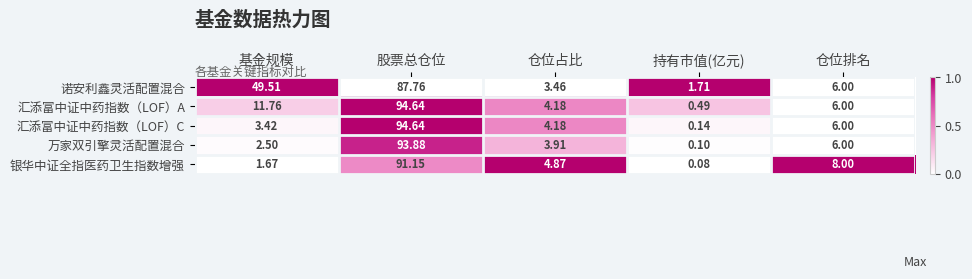

How many categories are shown in the chart?

5